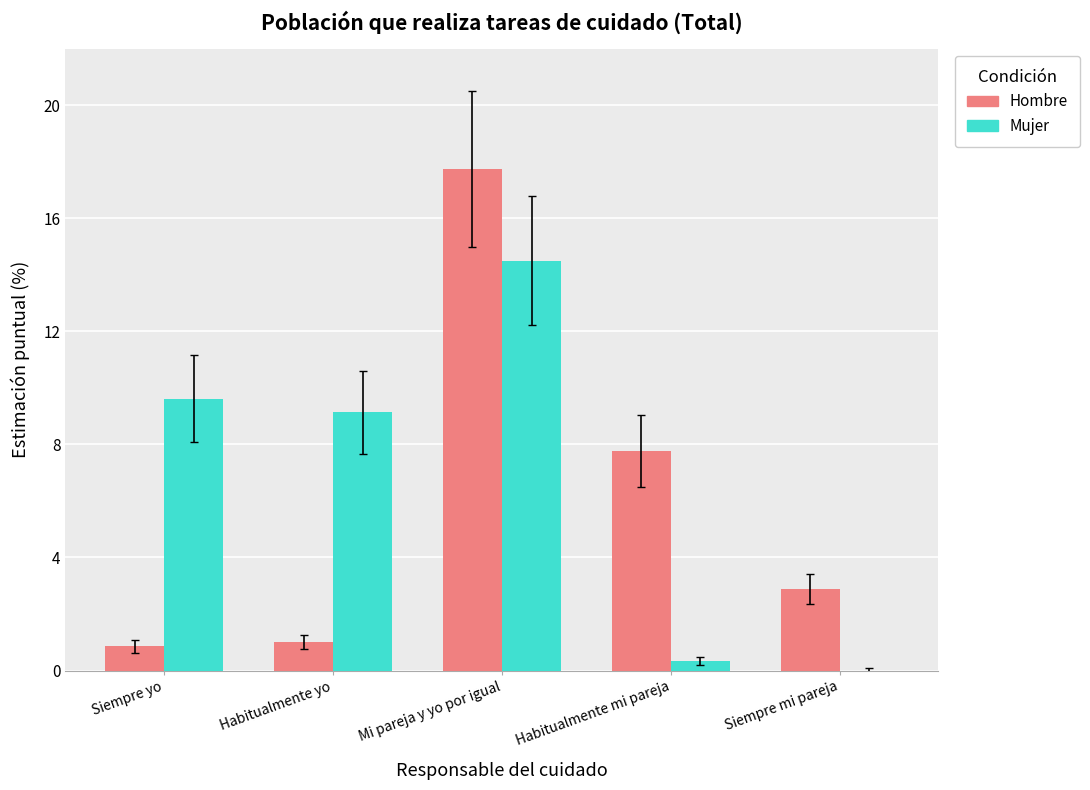

What is the total value across all series at Habitualmente yo?

10.1